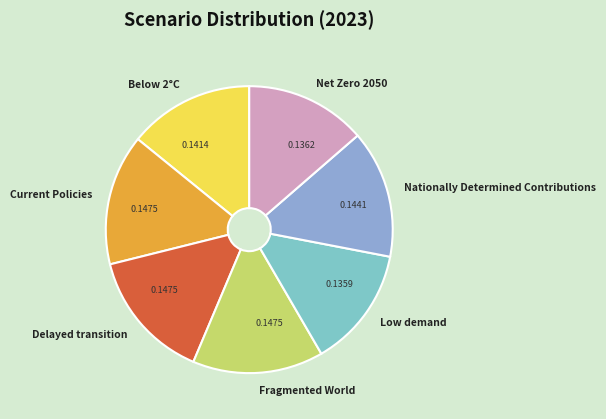

Is it true that Net Zero 2050 is 25% of the pie?

False